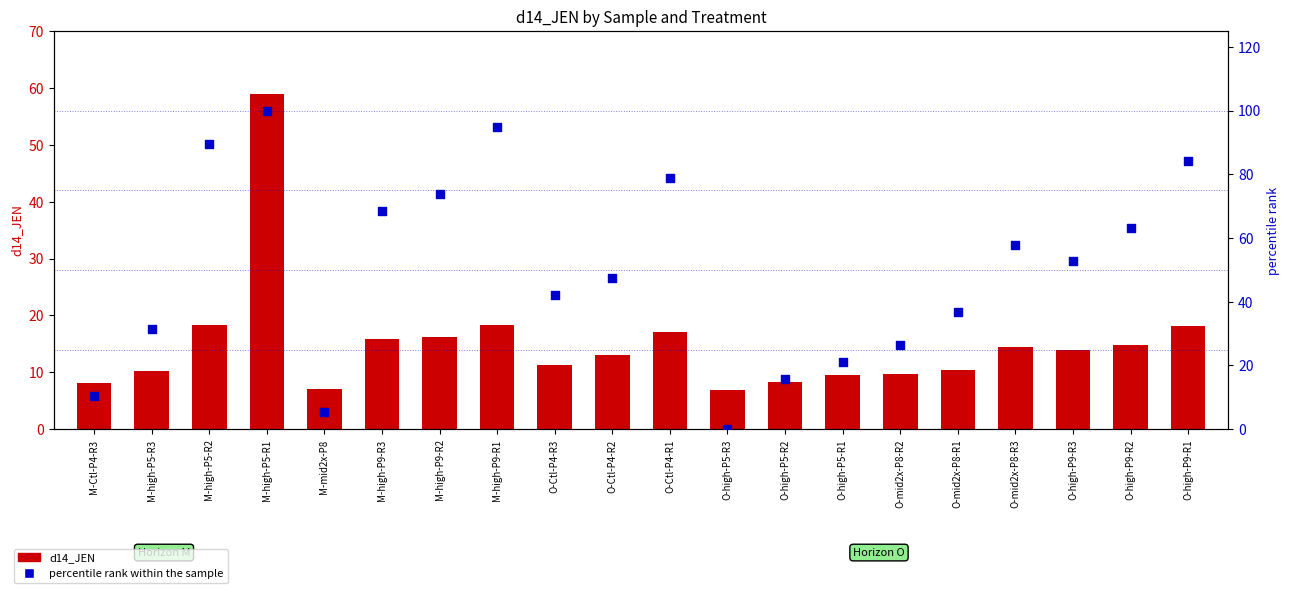

Which series contains the lowest Y value?

percentile rank within the sample